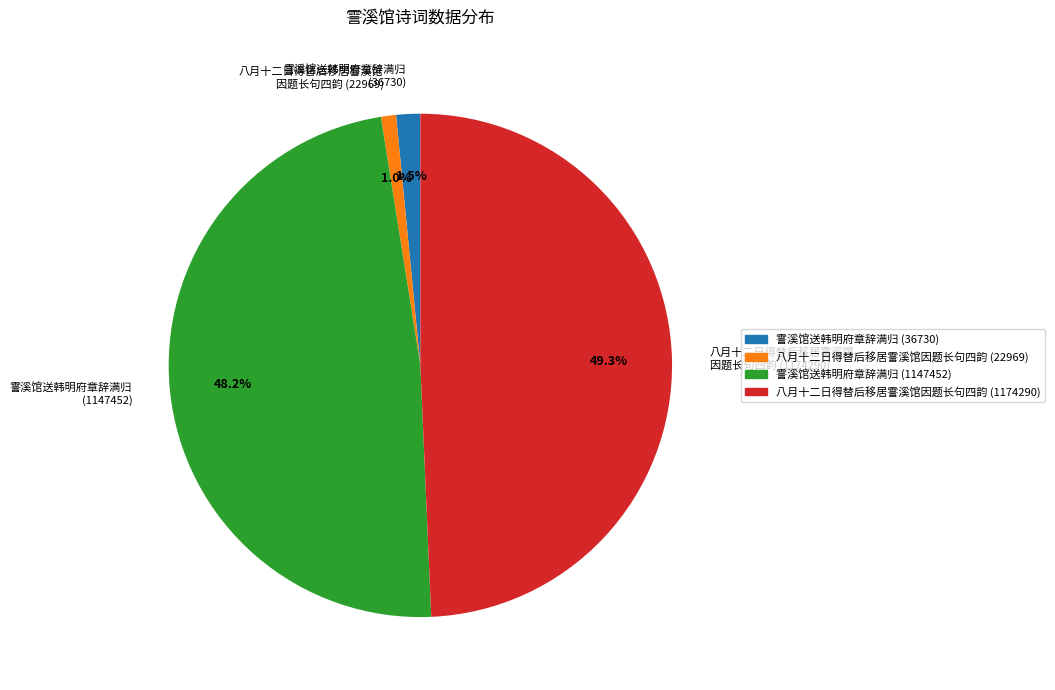

Is there any slice that represents more than half of the pie?

No